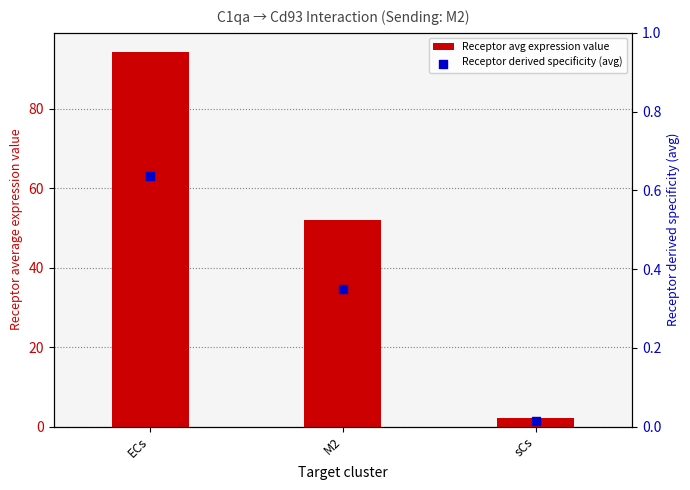

What are all the series names shown in the legend?

Receptor avg expression value, Receptor derived specificity (avg)